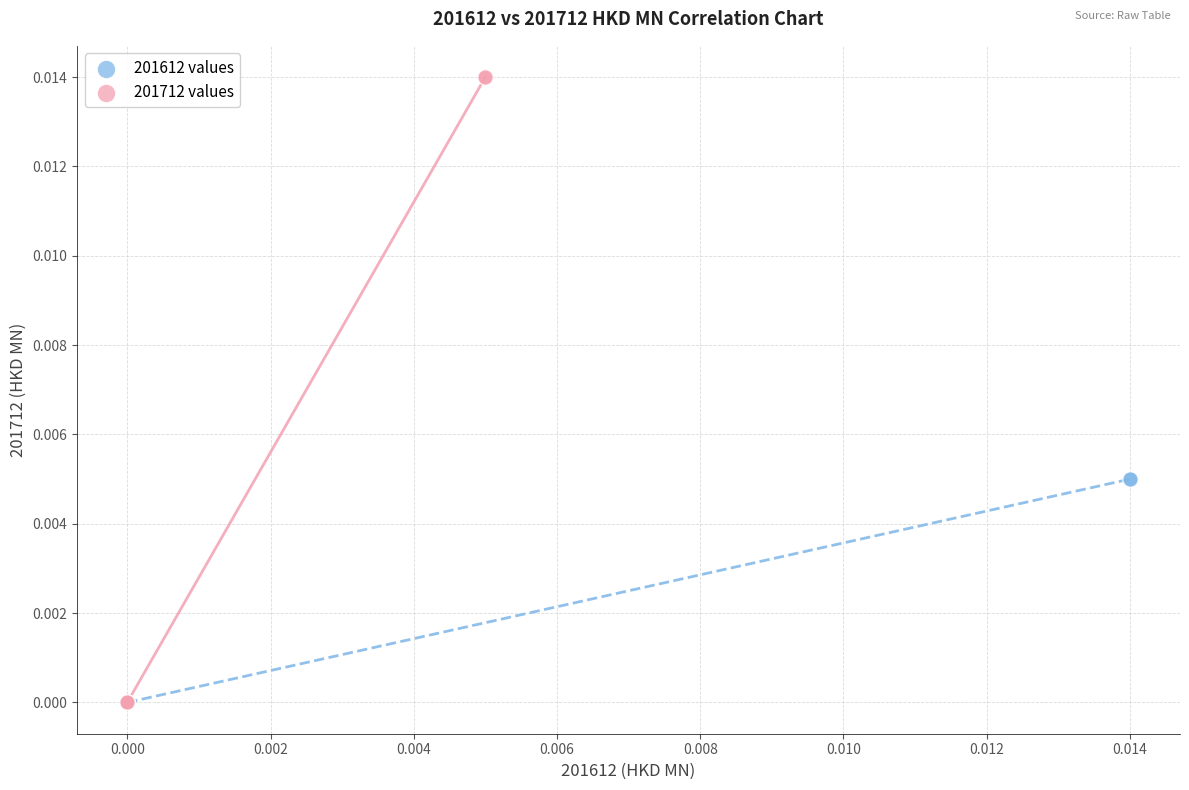

Which series reaches the maximum Y coordinate?

201712 values